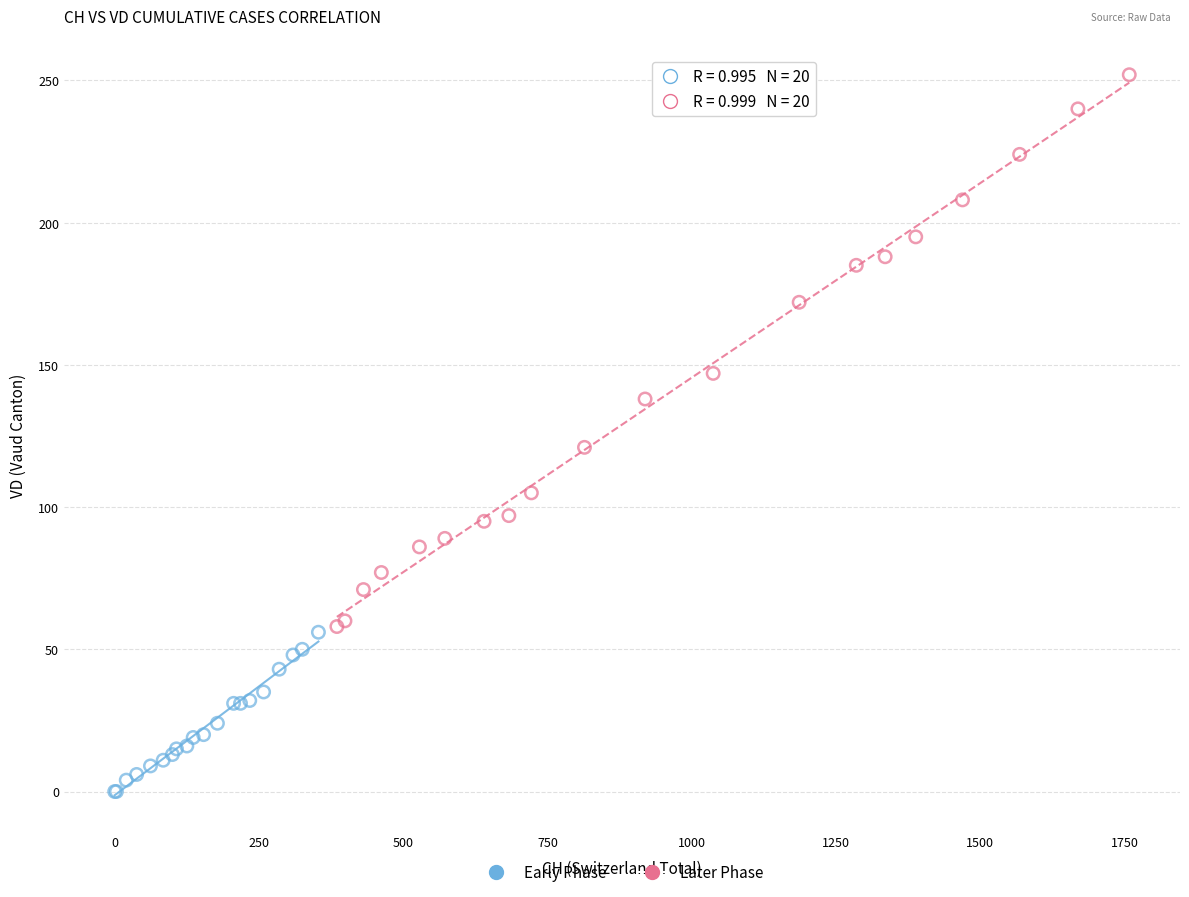

Which series has the widest spread of Y values?

Later Phase